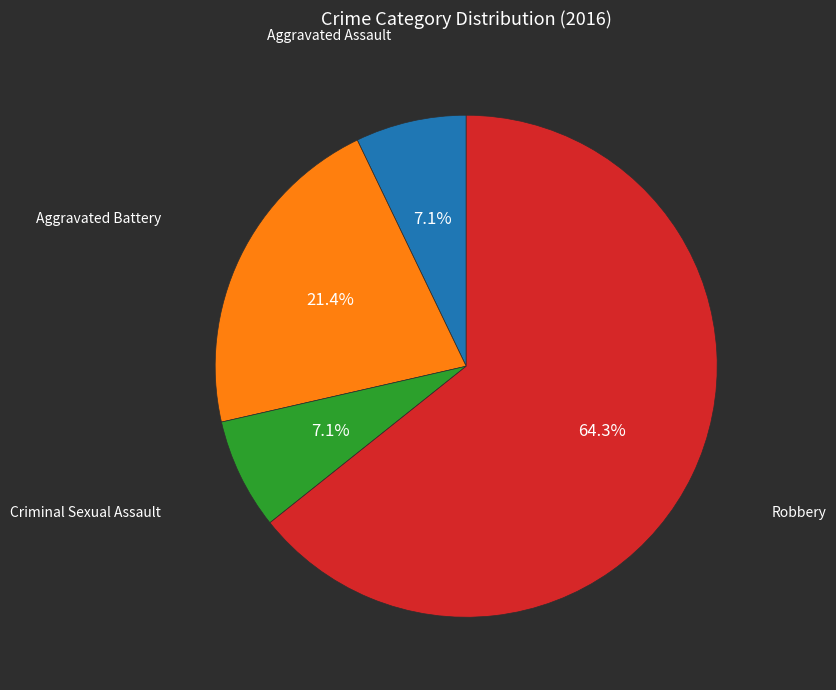

To the nearest percent, what is the average slice percentage?

25%